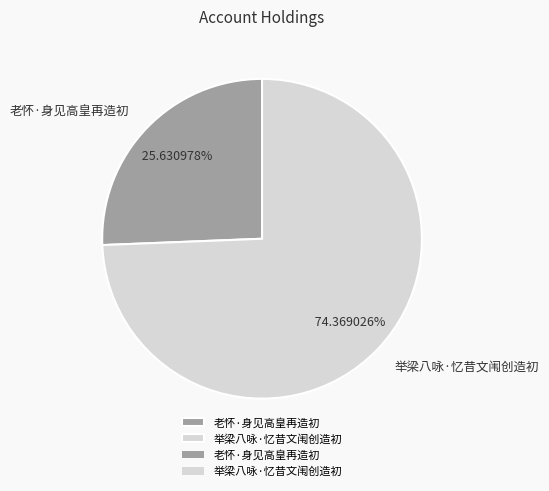

Is the sum of 举梁八咏·忆昔文闱创造初 and 老怀·身见高皇再造初 greater than half?

Yes